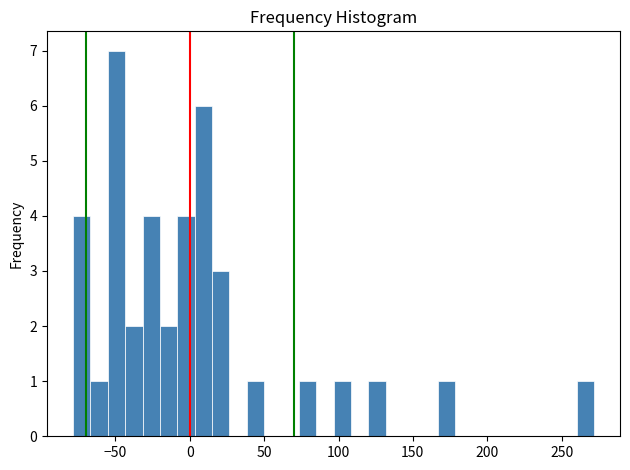

Around what value on the x-axis is the tallest bar? Give the approximate position of its centre, as read against the axis.

-50